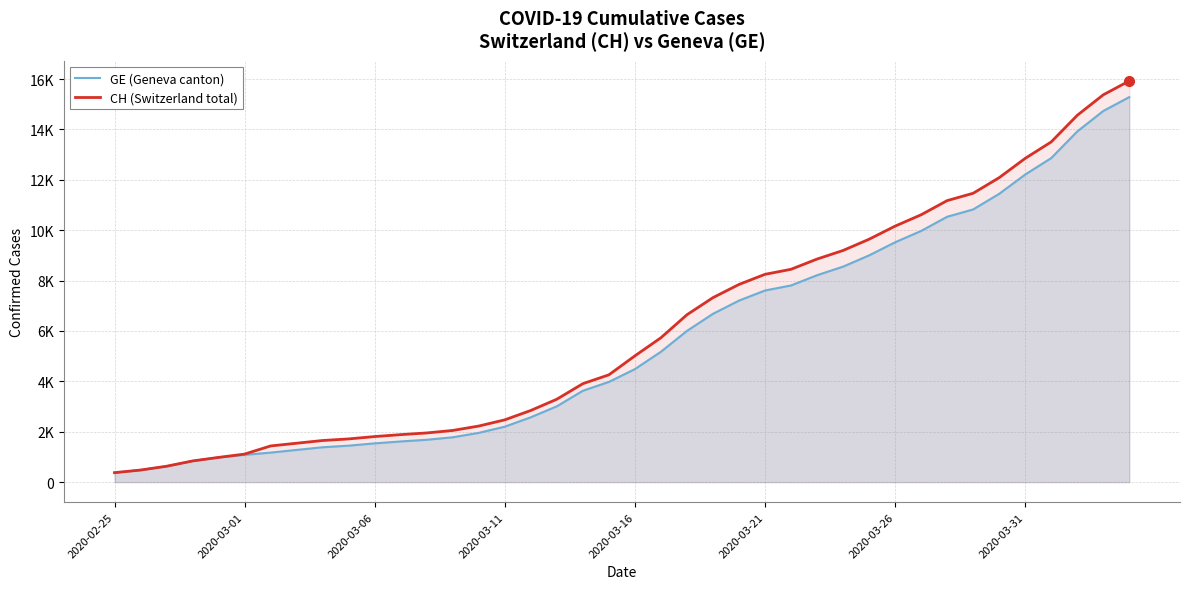

At which label is GE (Geneva canton) closest to 7829?

26